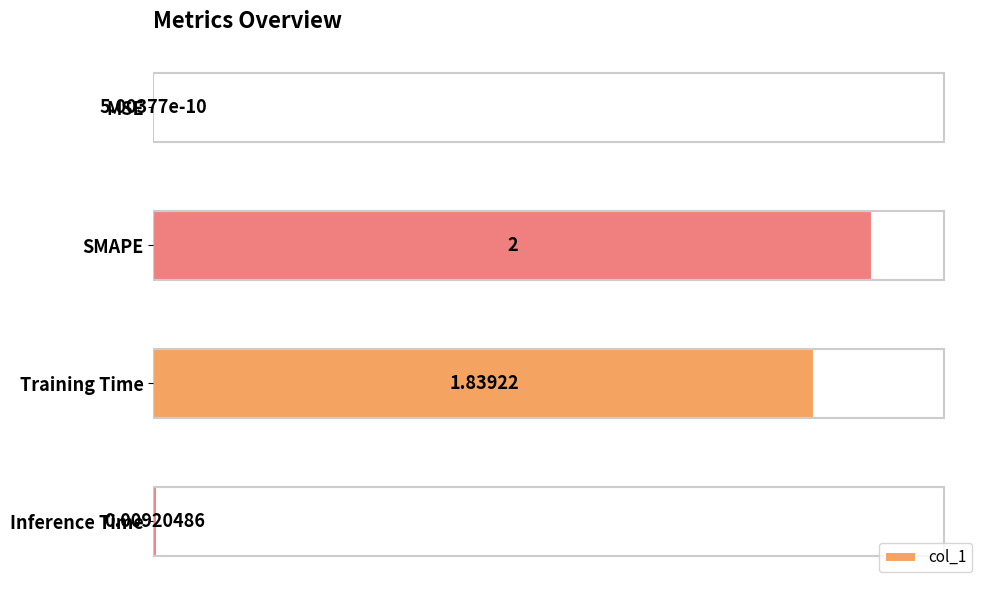

Where is the data nearest to the value 1?

Training Time